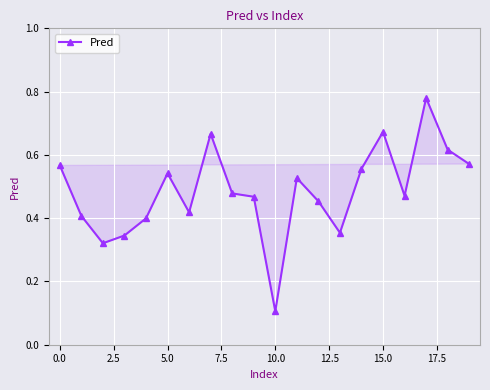

True or false: there are more than 1 points higher than both neighbors.

True